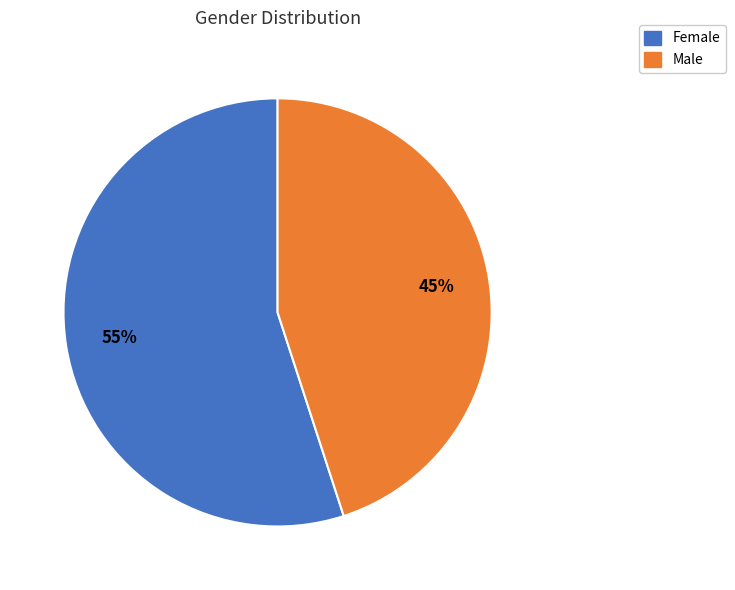

To the nearest percent, what percentage of the pie is Female?

55%